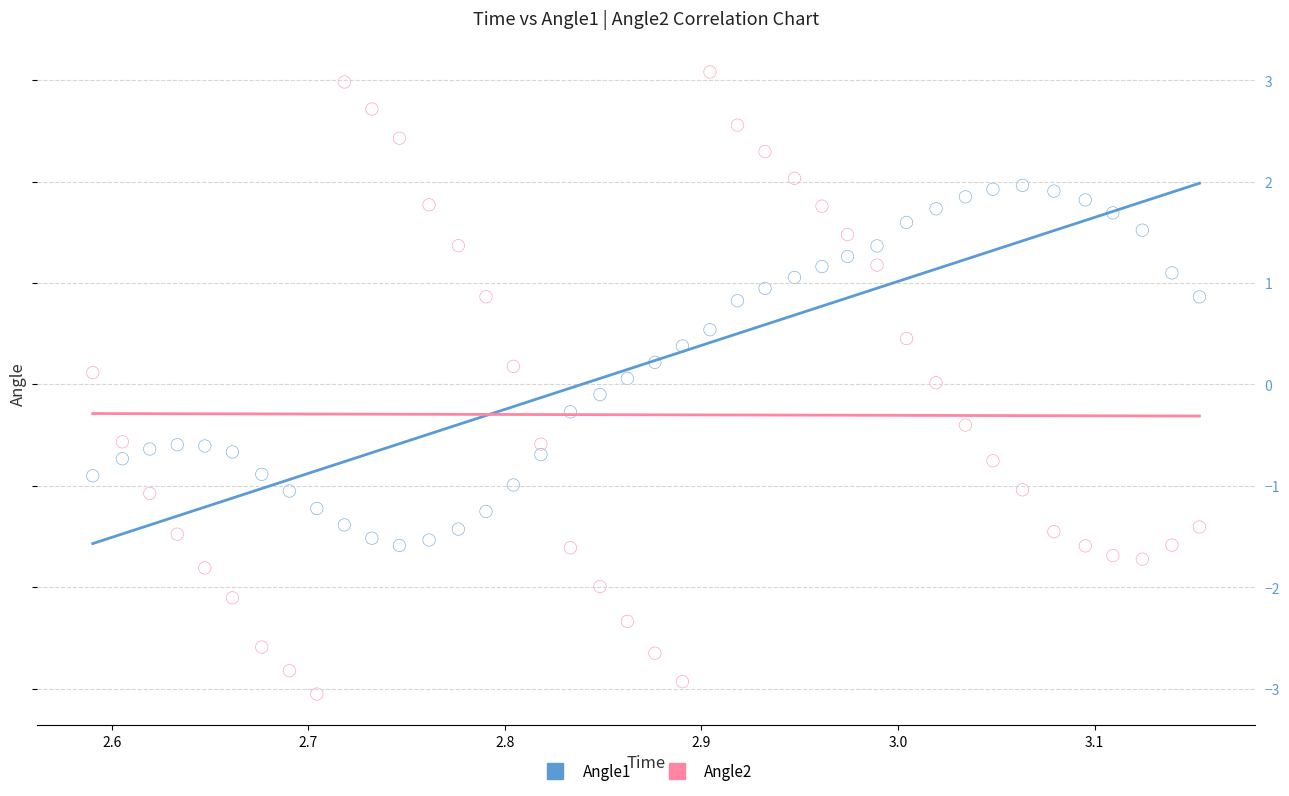

Which series contains the highest Y value?

Angle2